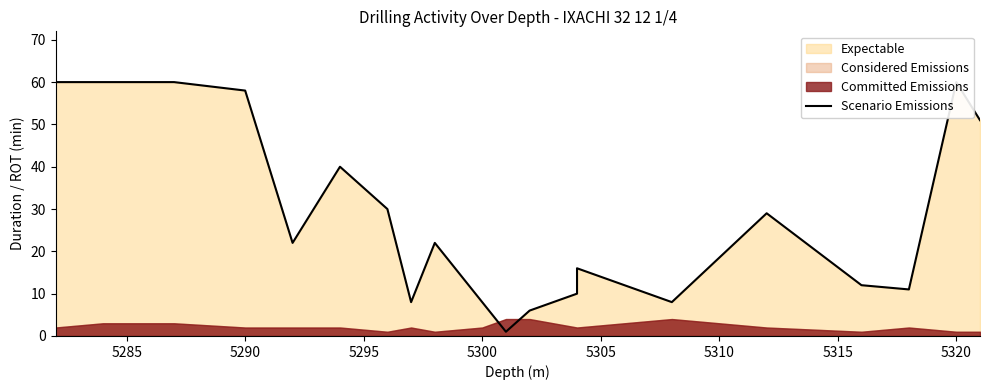

Does the chart display data point markers on the line(s)?

No